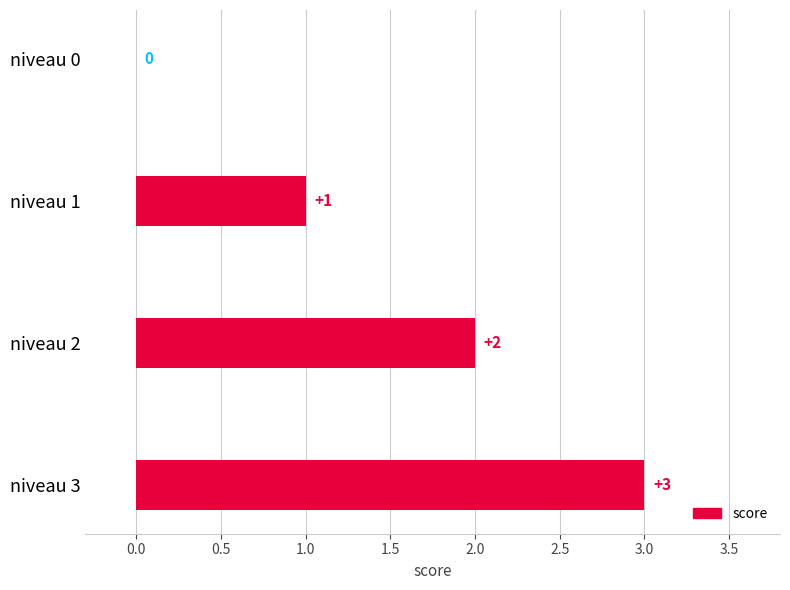

How many values are above zero?

3